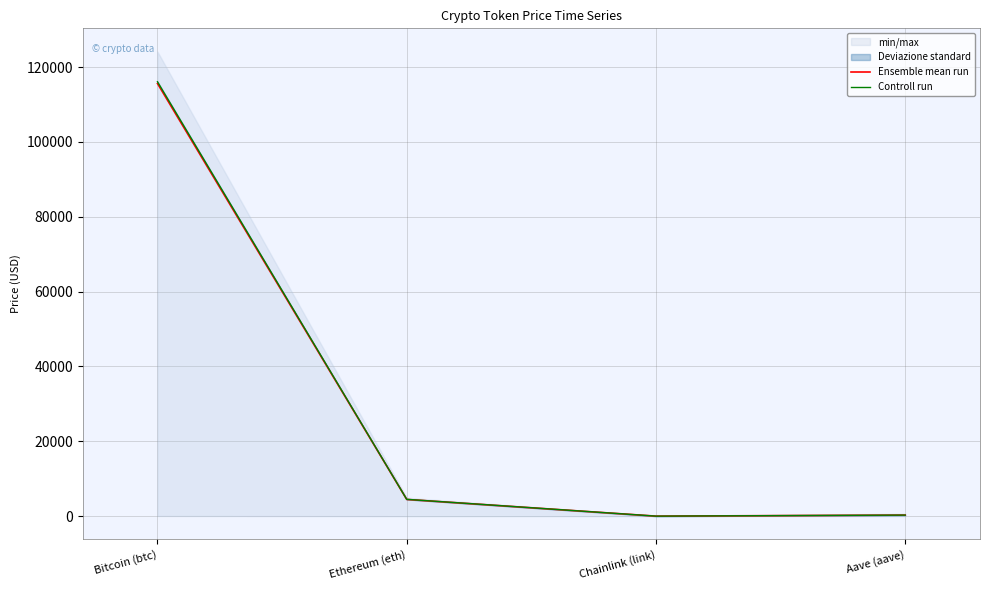

What is the total value across all series at Aave (aave)?

594.8